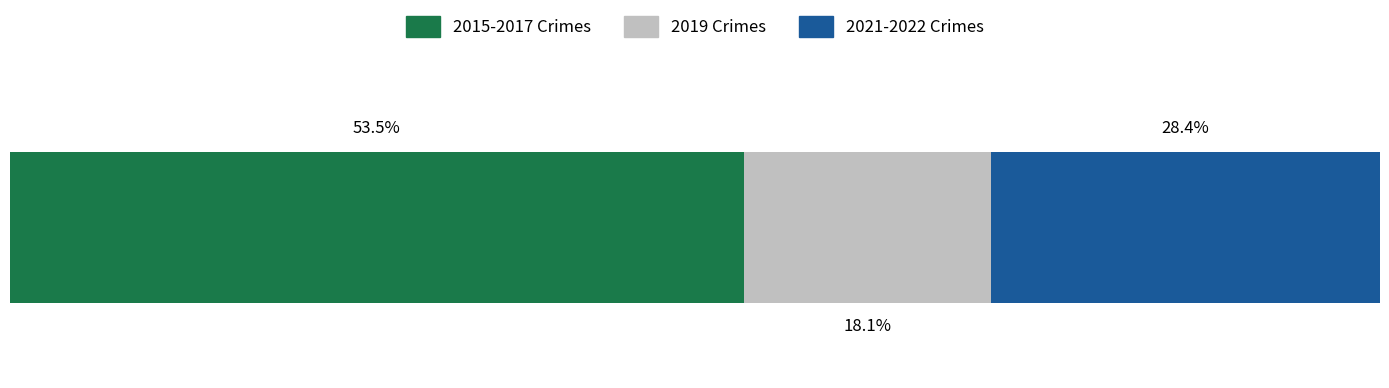

What are all the series names shown in the legend?

2015-2017 Crimes, 2019 Crimes, 2021-2022 Crimes